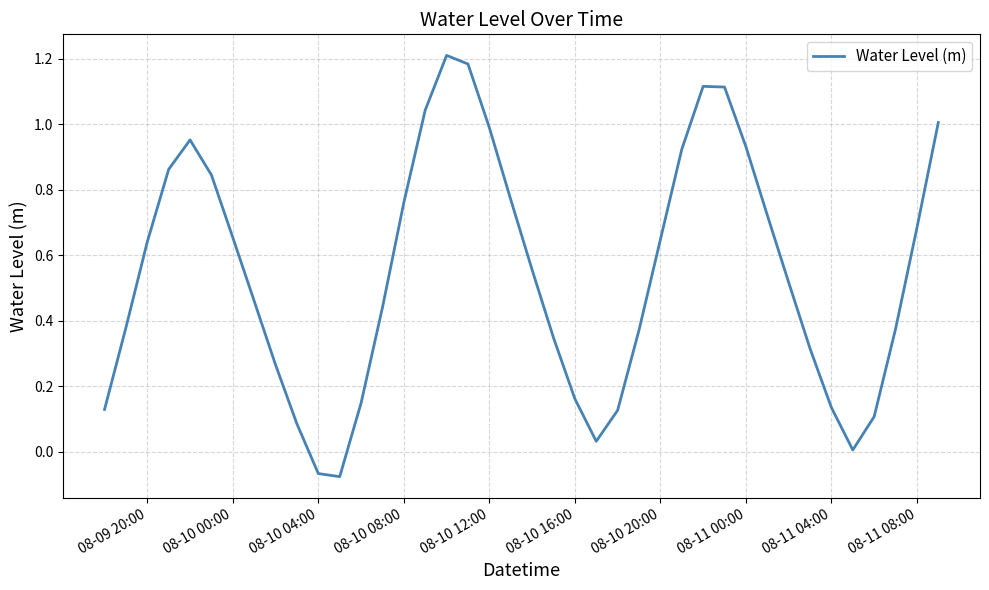

What is the difference between the maximum and minimum values?

1.3